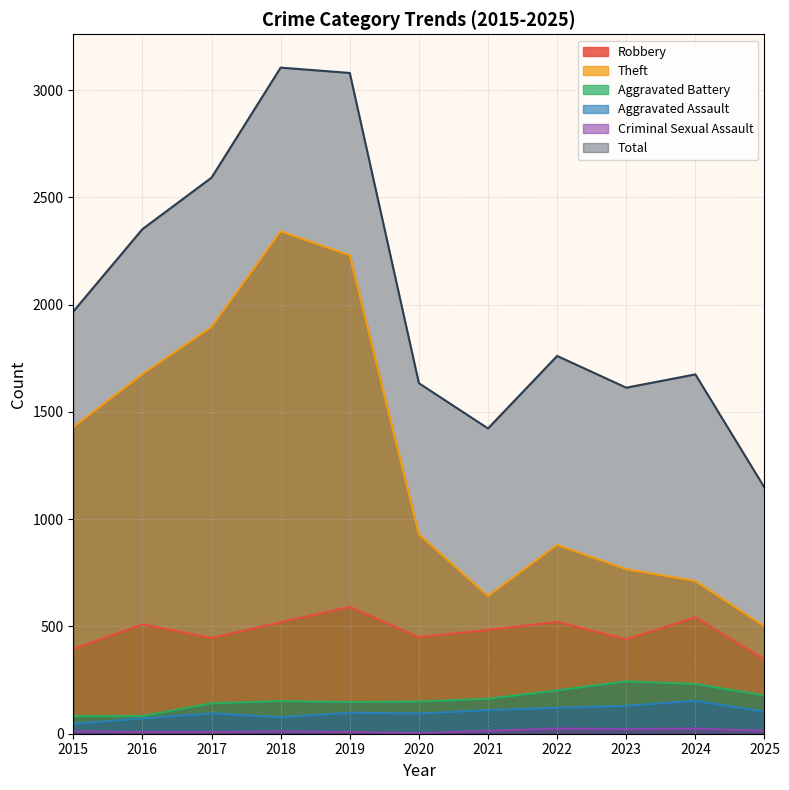

Where does the Criminal Sexual Assault series first go above 12?

2021